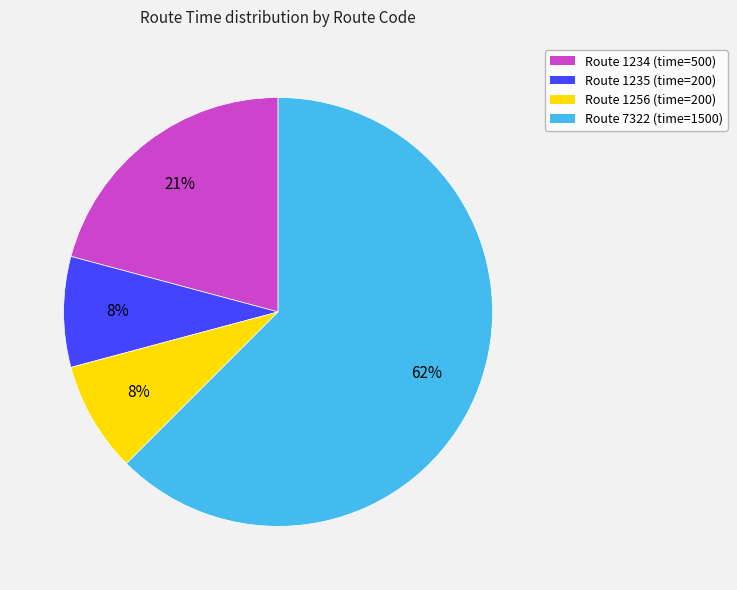

Does any single category account for the majority?

Yes